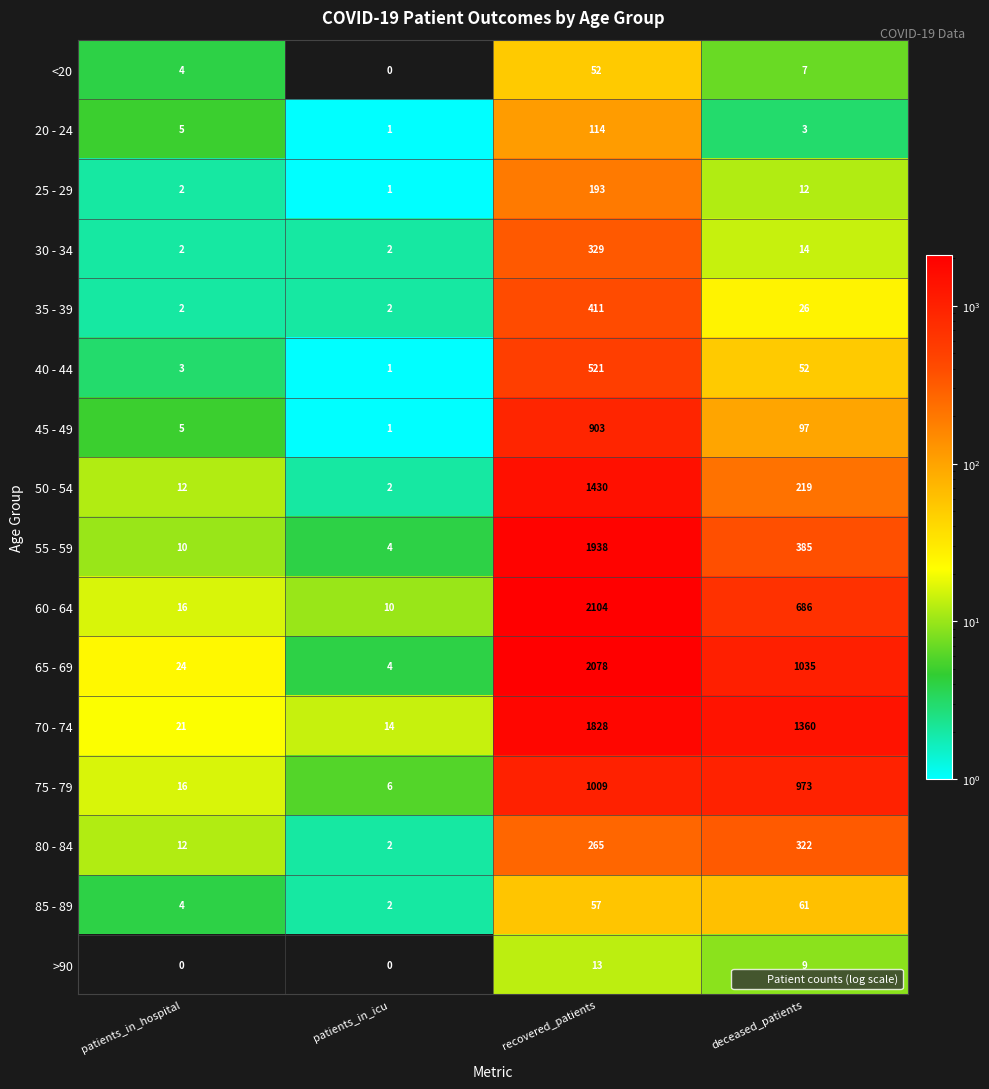

At which label is <20 closest to 26?

deceased_patients